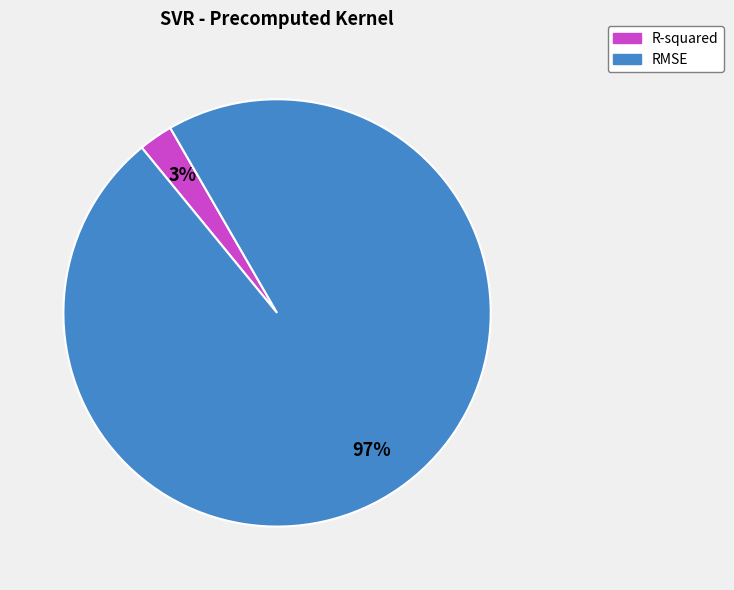

Which has a higher value, R-squared or RMSE?

RMSE